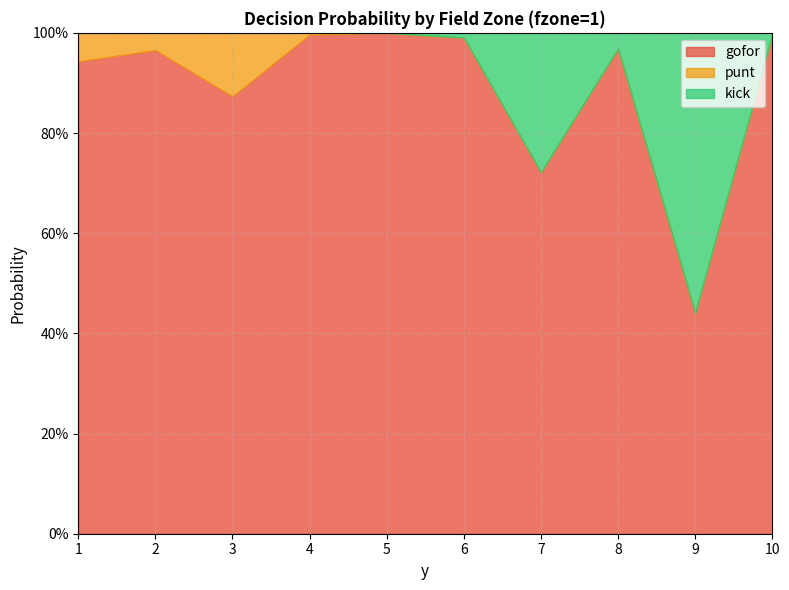

Reading left to right, transcribe all the data shown in this chart.

gofor: 0.9	1.0	0.9	1.0	1.0	1.0	0.7	1.0	0.4	1.0
punt: 0.1	0.0	0.1	0.0	0.0	0.0	0.0	0.0	0.0	0.0
kick: 0.0	0.0	0.0	0.0	0.0	0.0	0.3	0.0	0.6	0.0